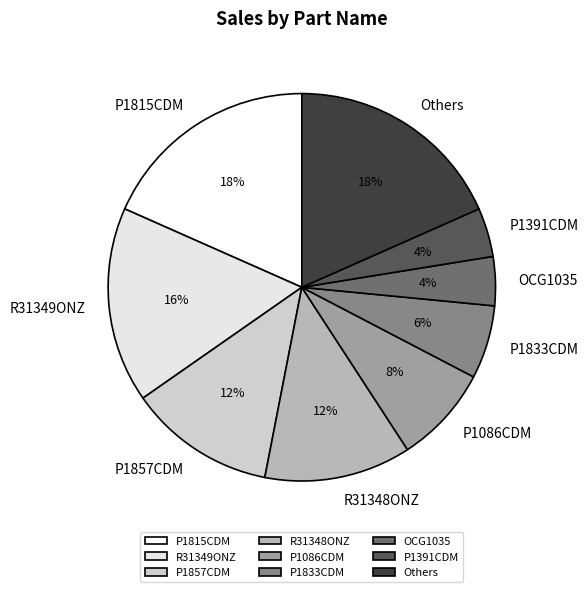

Between R31349ONZ and P1086CDM, which is larger?

R31349ONZ